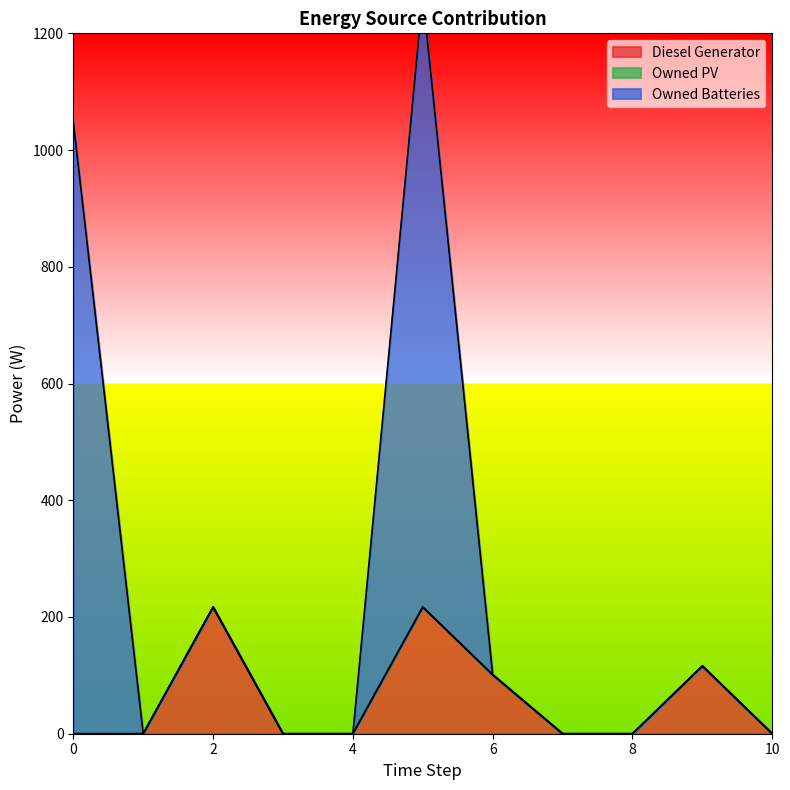

The Owned Batteries series shows 0 at 8. True or false?

True